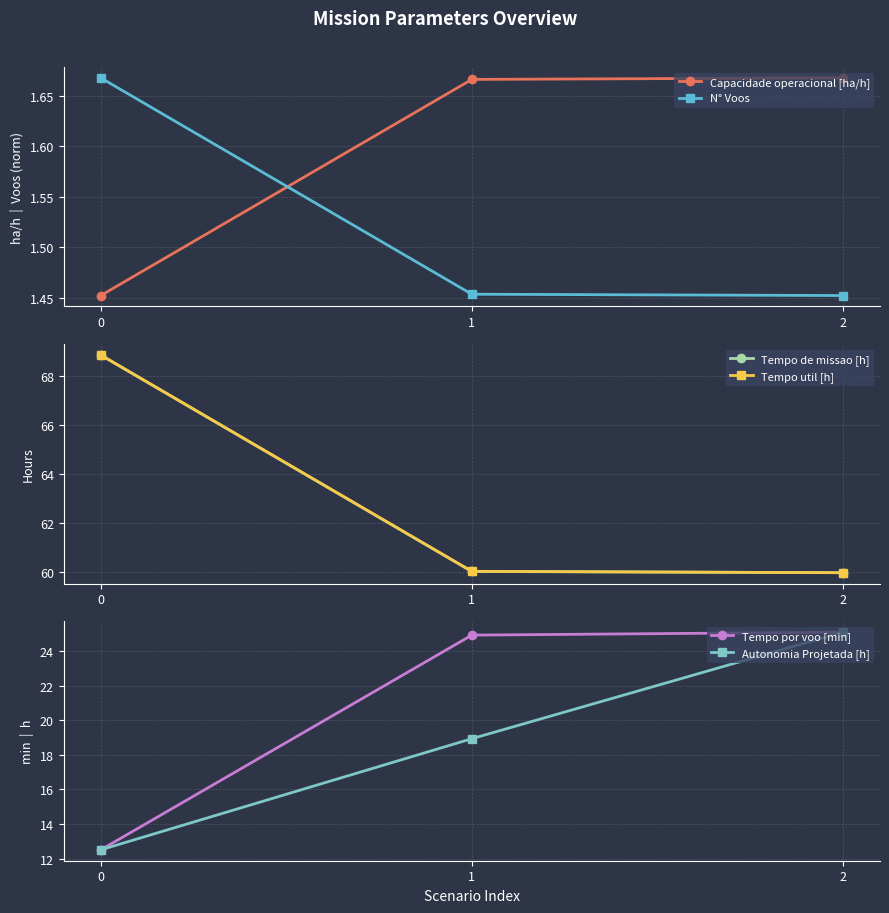

Reading left to right, what are all the values shown in this chart?

Capacidade operacional [ha/h]: 0=1.5	1=1.7	2=1.7
N° Voos: 0=1.7	1=1.5	2=1.5
Tempo de missao [h]: 0=68.8	1=60.0	2=60.0
Tempo util [h]: 0=68.8	1=60.0	2=60.0
Tempo por voo [min]: 0=12.5	1=24.9	2=25.1
Autonomia Projetada [h]: 0=12.5	1=18.9	2=25.1